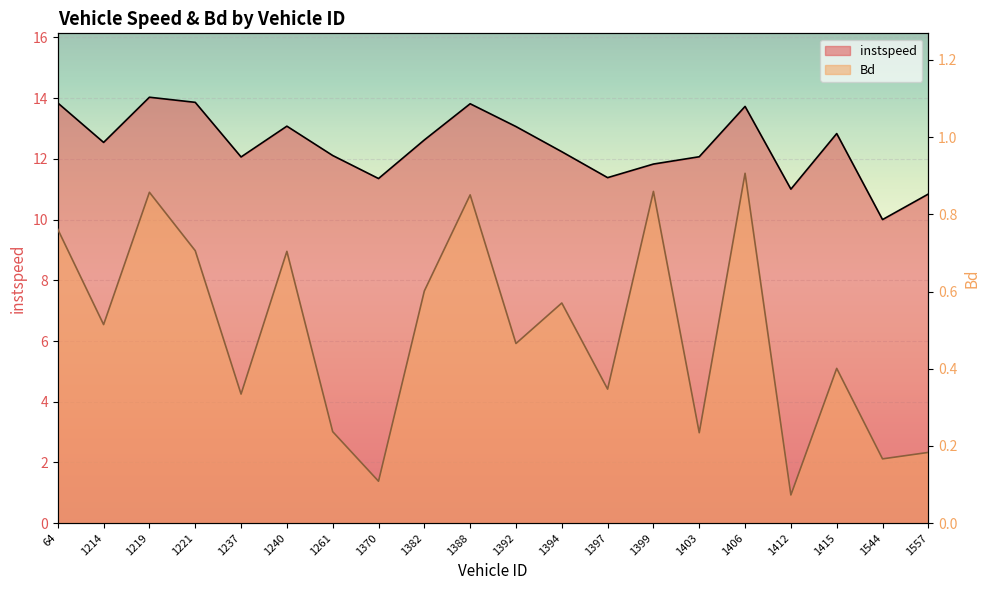

What is the value of the instspeed point at the 8th from the left?

11.4